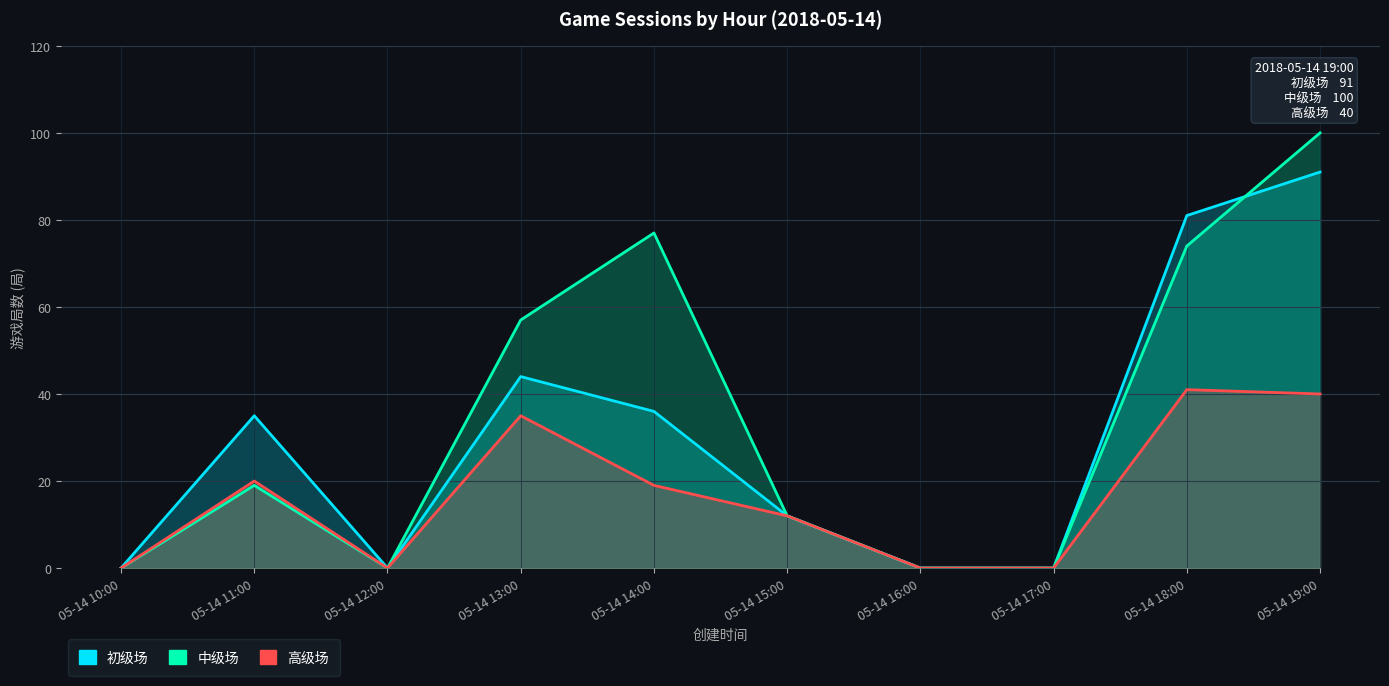

What is the average value of the 高级场 series?

17